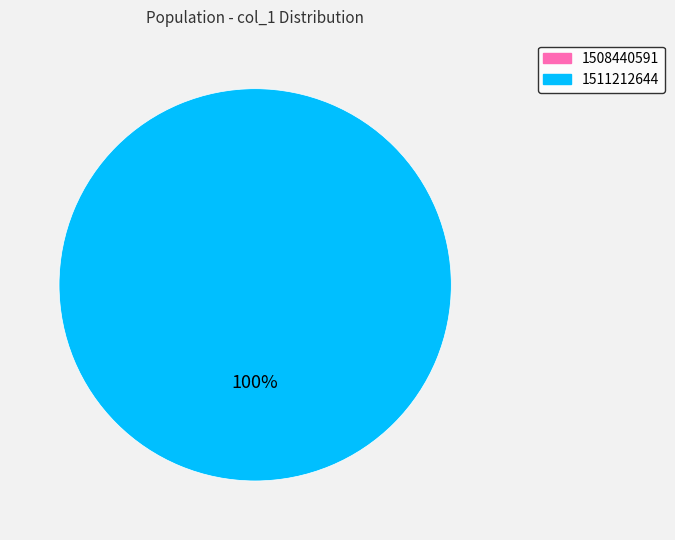

Does any single category account for the majority?

Yes